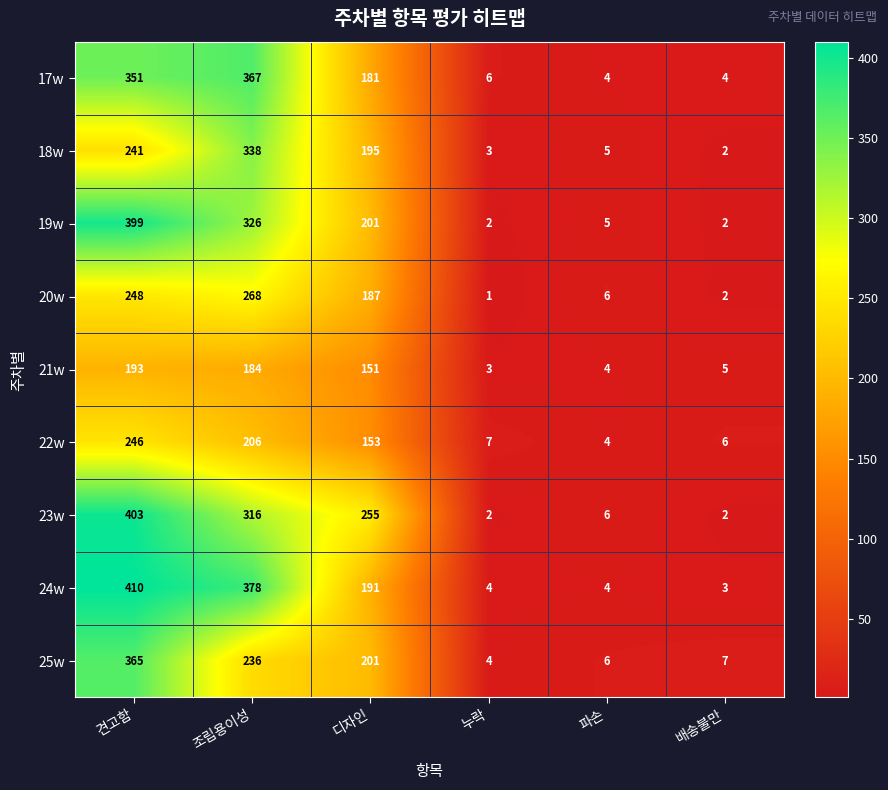

At which category does the chart reach its minimum across all series?

누락